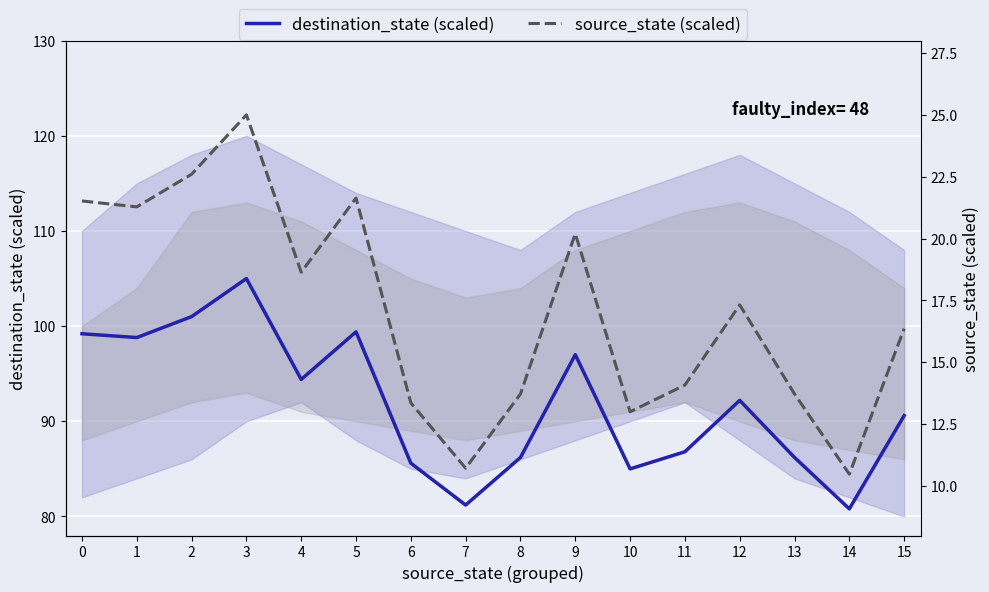

What is the maximum value for destination_state (scaled)?

105.0